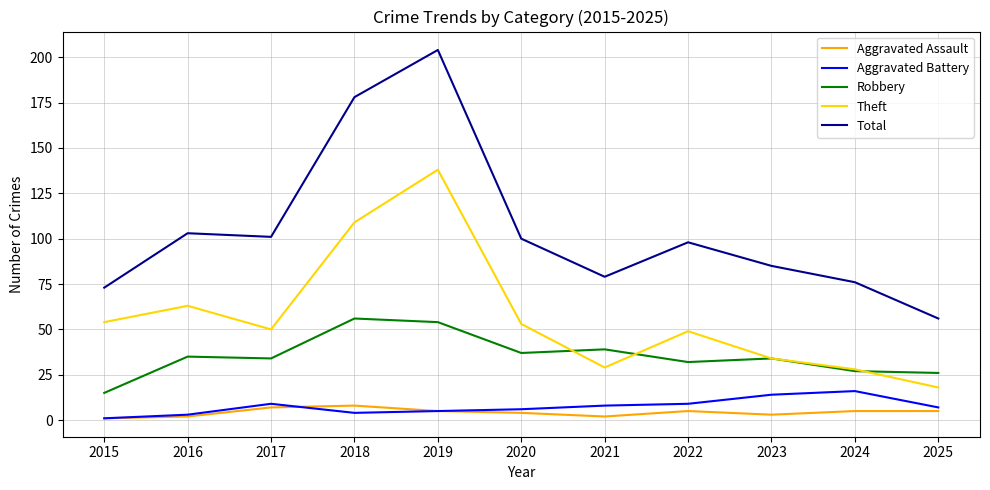

What is the spread (max minus min) of values at 2023?

82